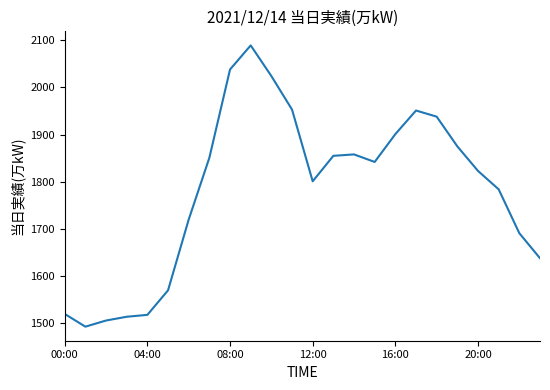

What is the minimum value shown in the chart?

1493